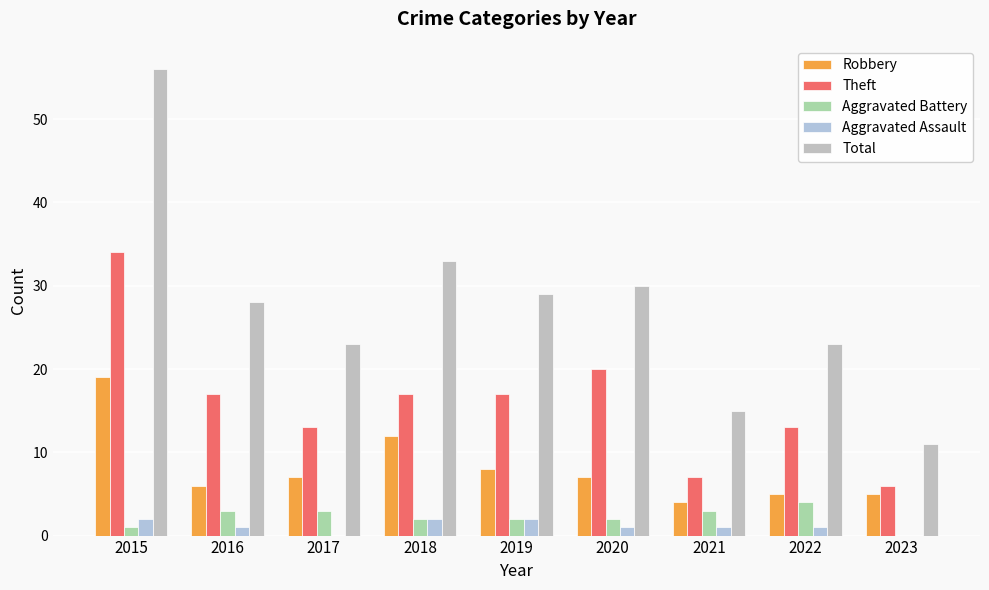

What is the sum of the Aggravated Battery values at 2022 and 2018?

6